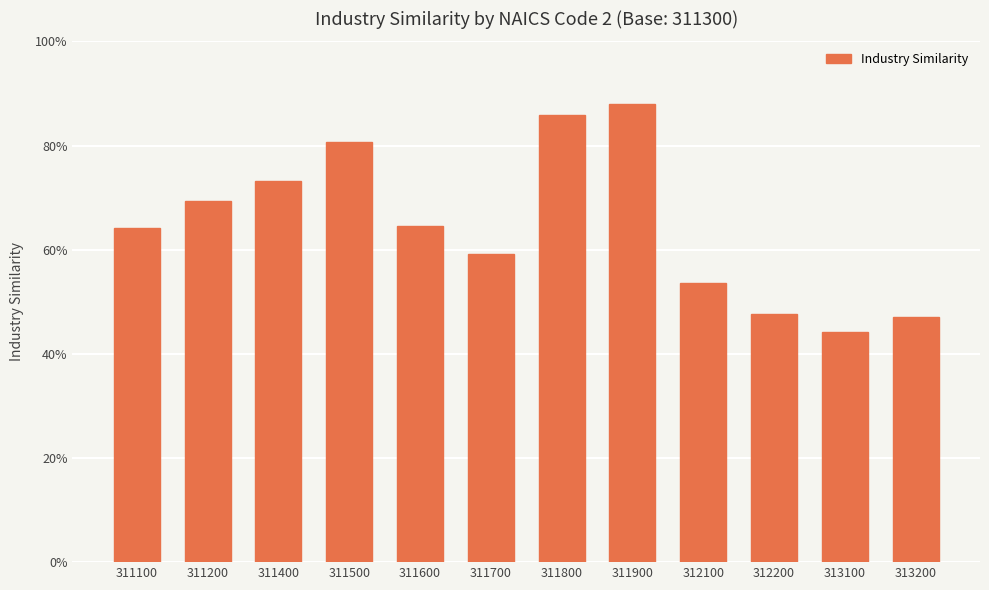

What is the change in value from 311400 to 311500?

+0.1